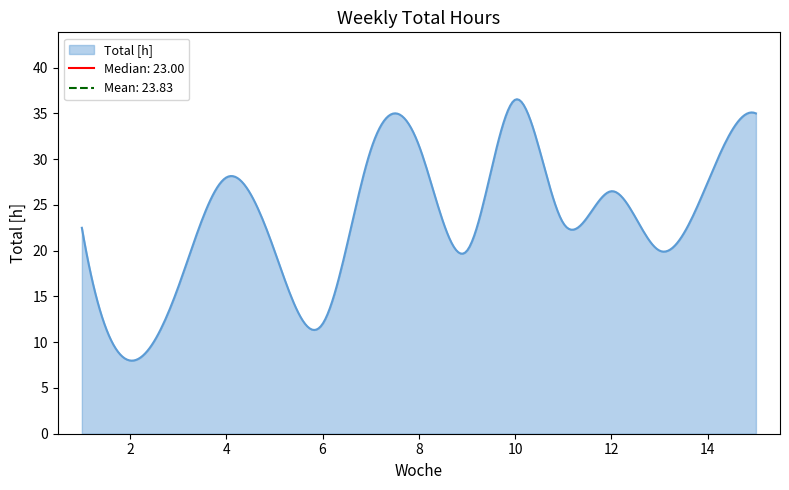

How many lines are shown in the chart?

1